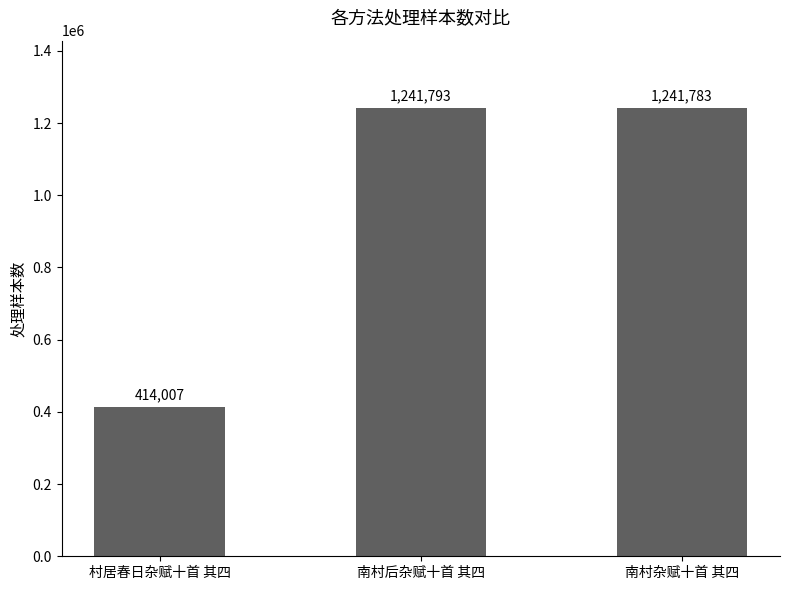

List the labels in order of value, smallest first.

村居春日杂赋十首 其四, 南村杂赋十首 其四, 南村后杂赋十首 其四